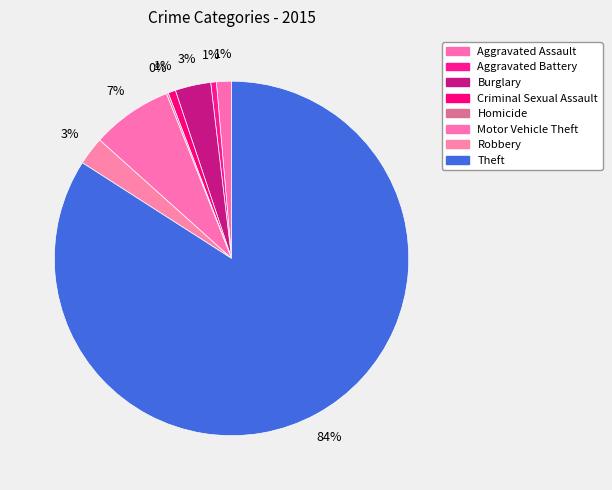

How many segments does this pie chart have?

8